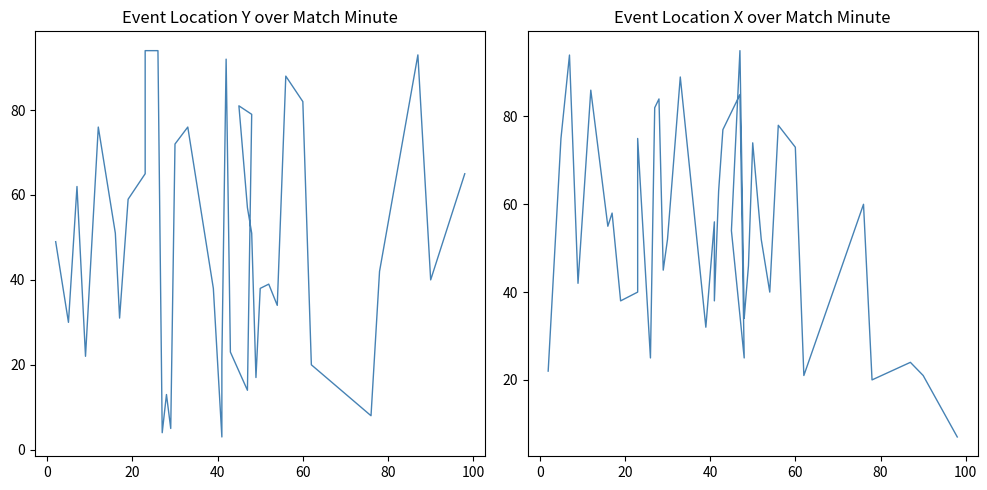

Rank the series by their average value, from lowest to highest.

location_y, location_x